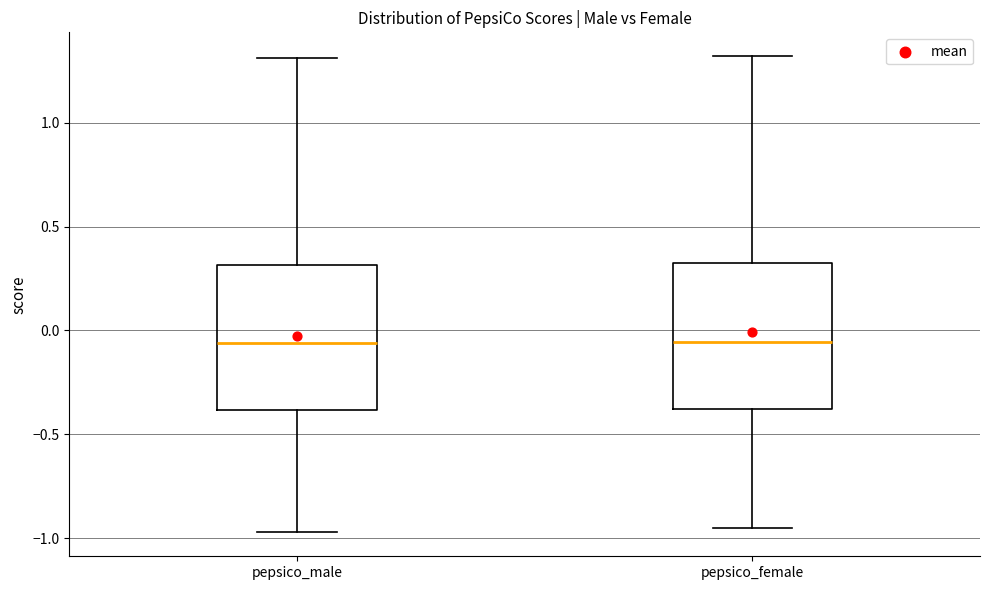

Where is the lower edge of the box for pepsico_female on the y-axis? The values are not printed on the chart, so give them approximately, as read against the axis.

-0.40